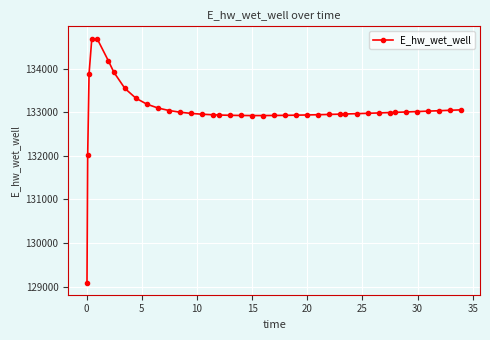

How many lines are shown in the chart?

1